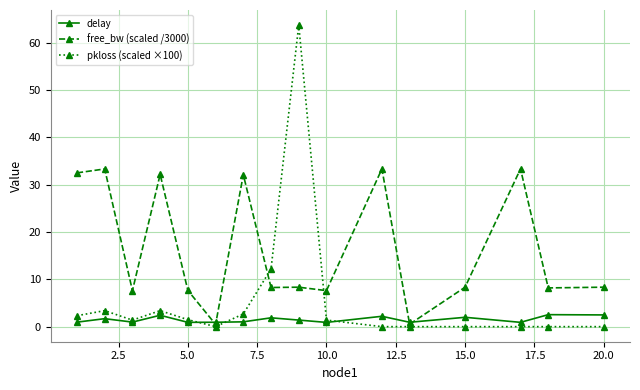

Is this an area chart (filled region under the line)?

No